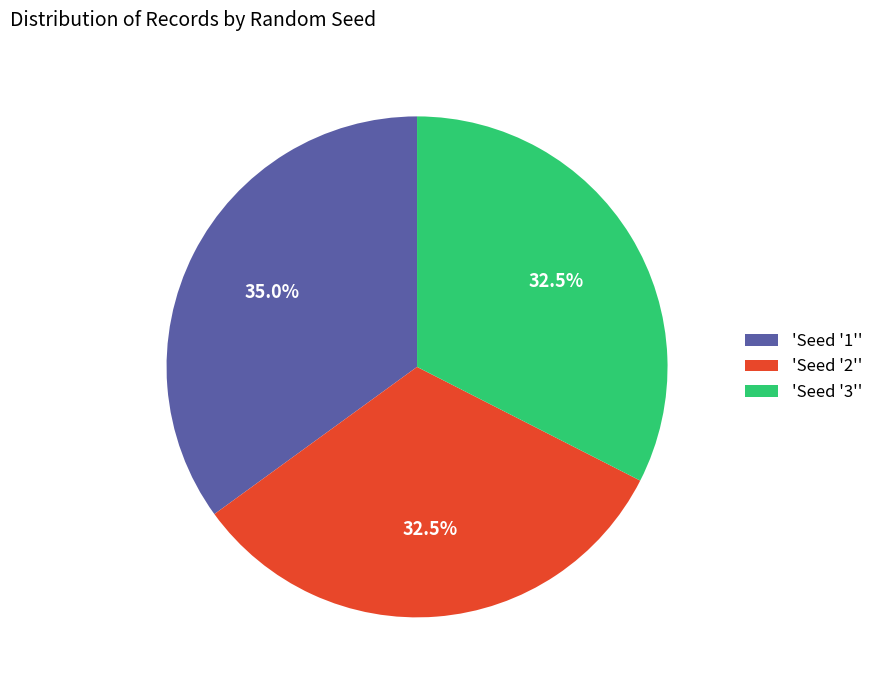

Does any single category account for the majority?

No